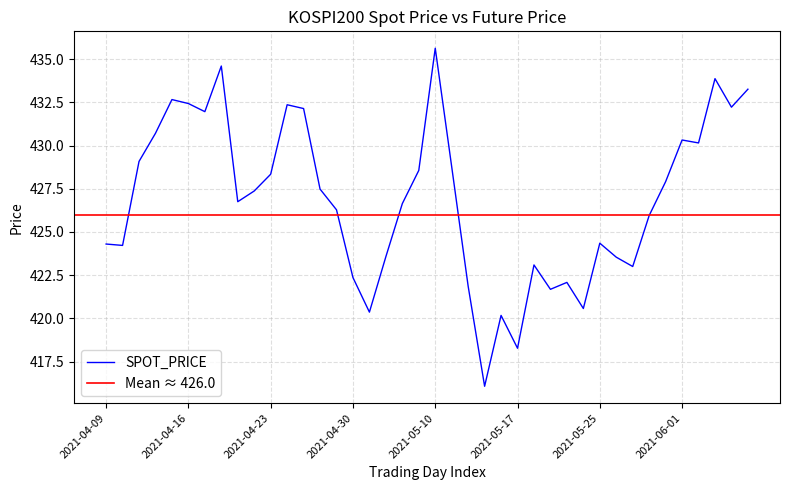

Where does the data first go above 427?

2021-04-13